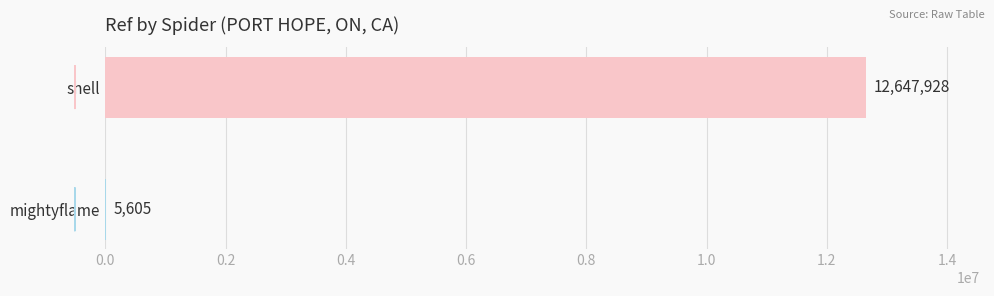

What is the maximum value shown in the chart?

12647928